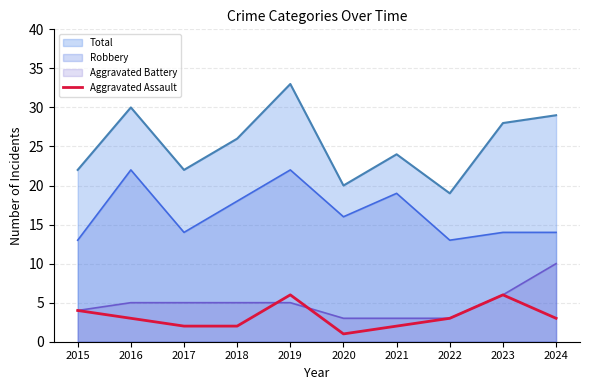

What is the spread (max minus min) of values at 2020?

19